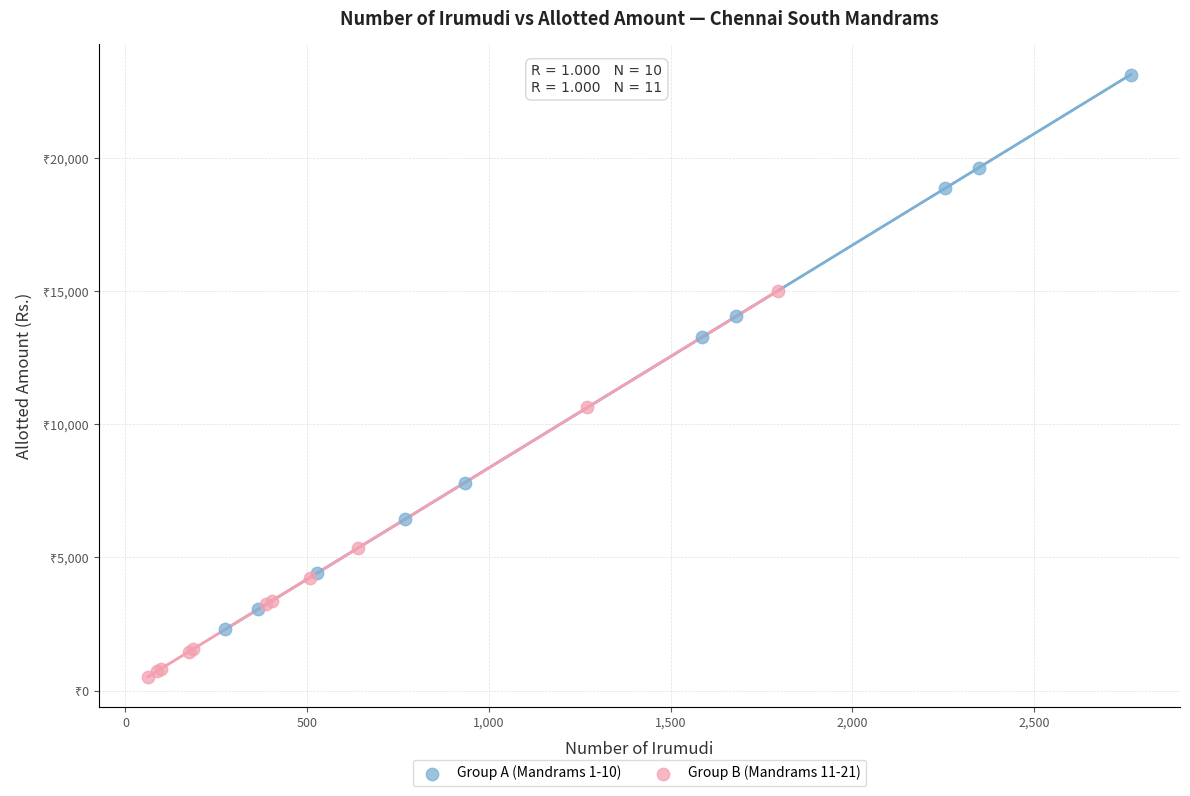

Which series contains the lowest Y value?

Group B (Mandrams 11-21)